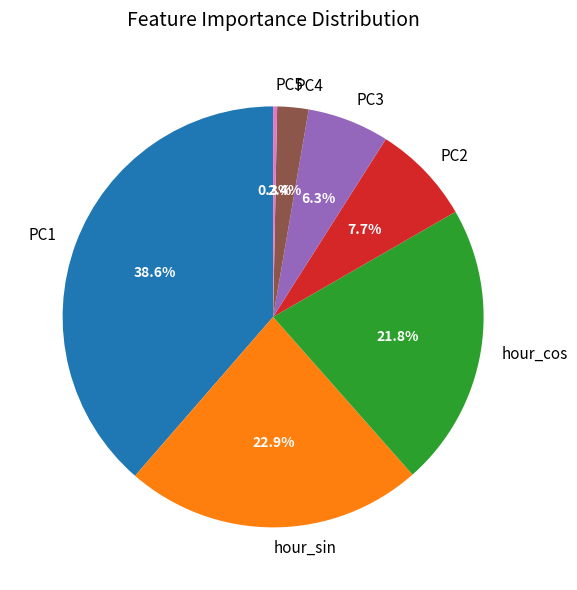

Is it true that hour_sin is 23% of the pie?

True